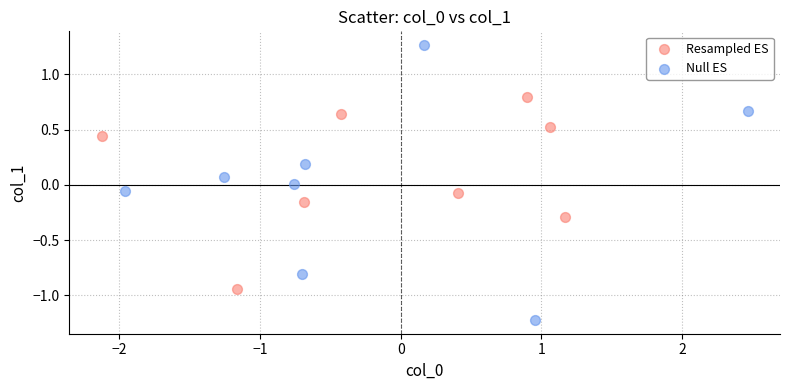

Which series reaches the maximum Y coordinate?

Null ES